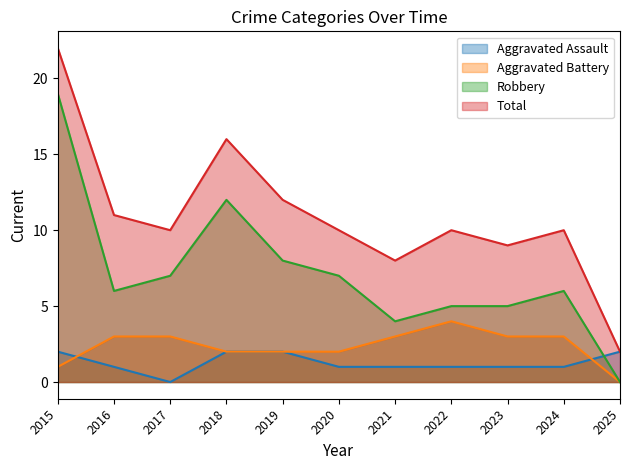

True or false: Aggravated Assault has more than 0 interior local peaks.

False